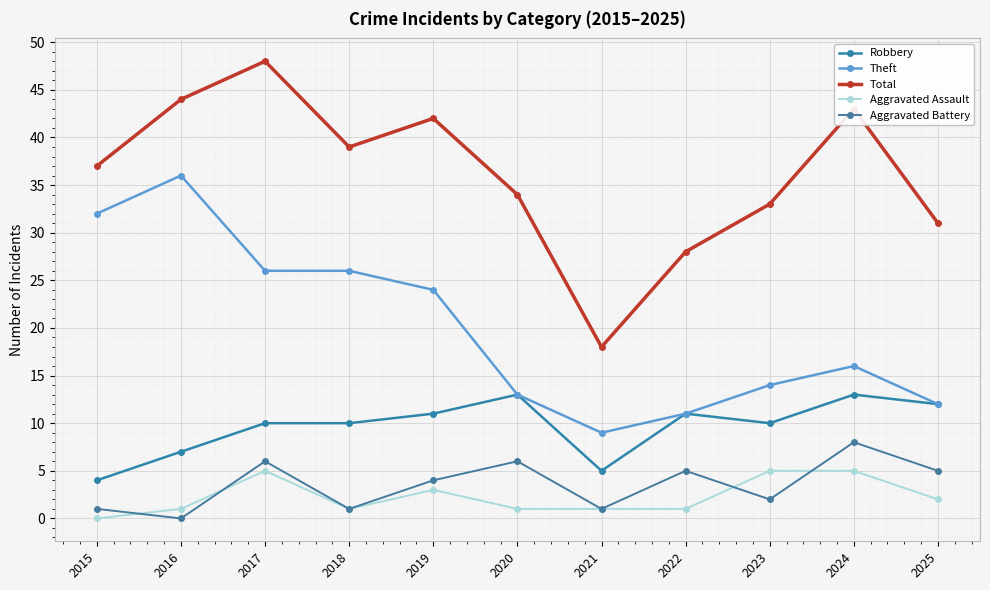

Which series has the widest spread of values?

Total